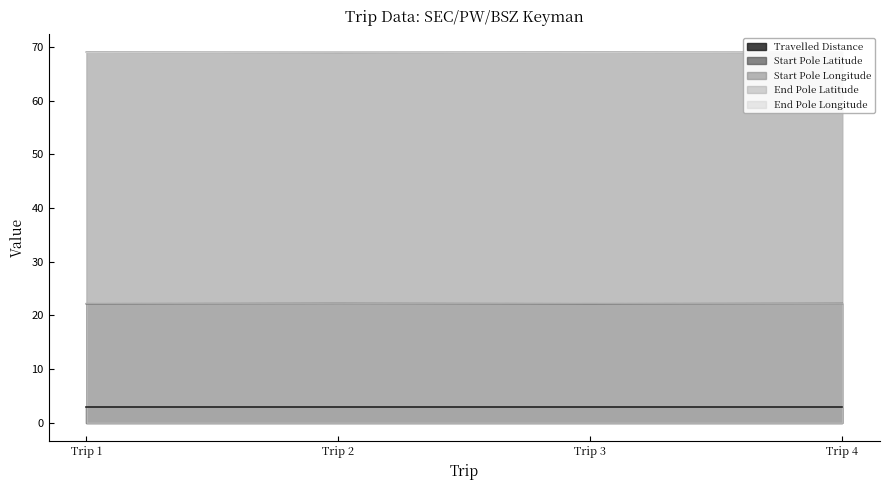

Which category has the highest value across all series?

Trip 1